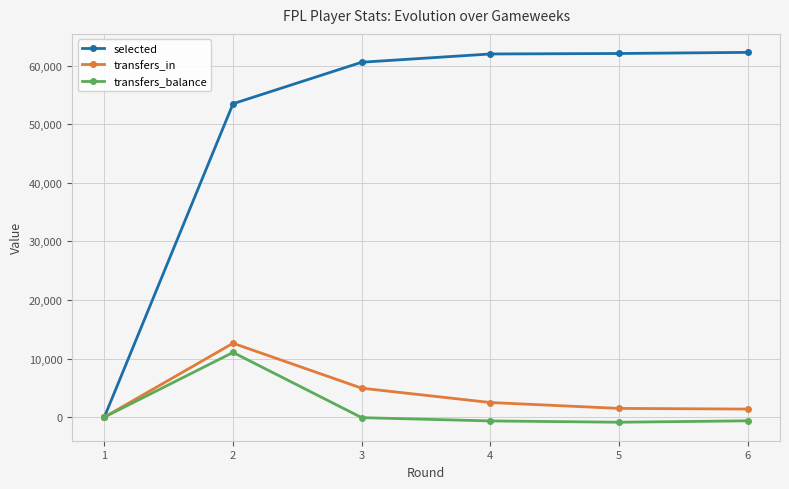

Which series changed the most between 1 and 2?

selected